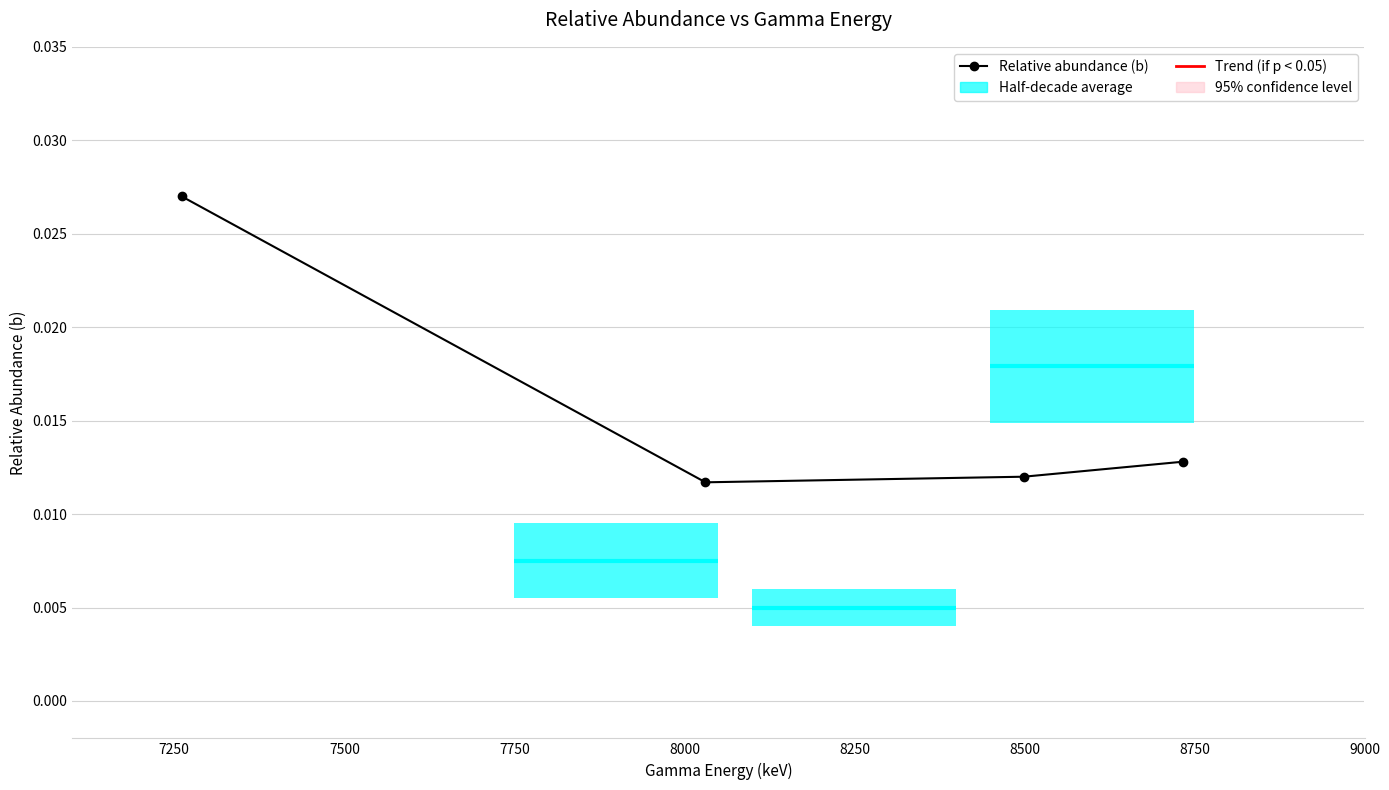

Count the values in the range 0 to 1.

4